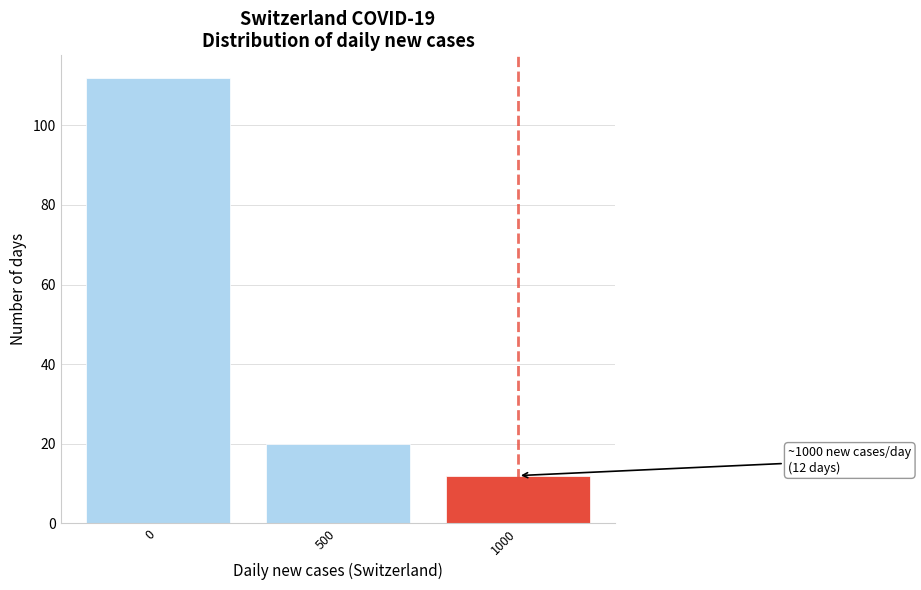

Reading left to right, what are all the values shown in this chart?

0=112	500=20	1000=12